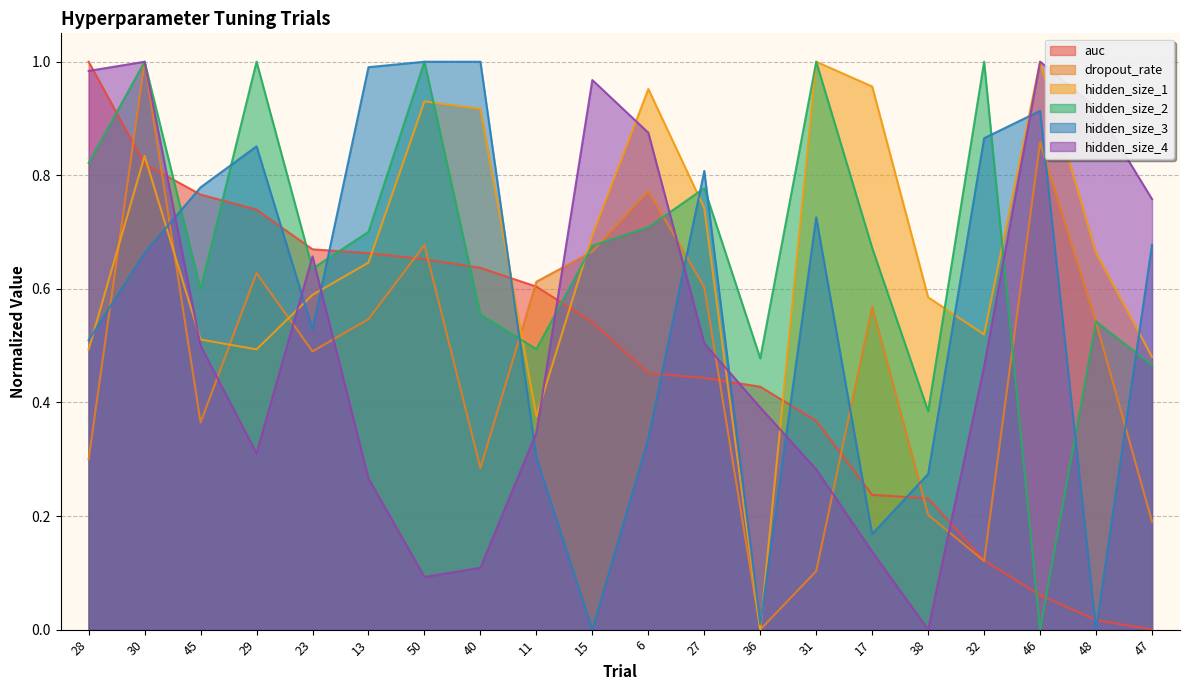

How many intersections are there between hidden_size_2 and hidden_size_1?

6